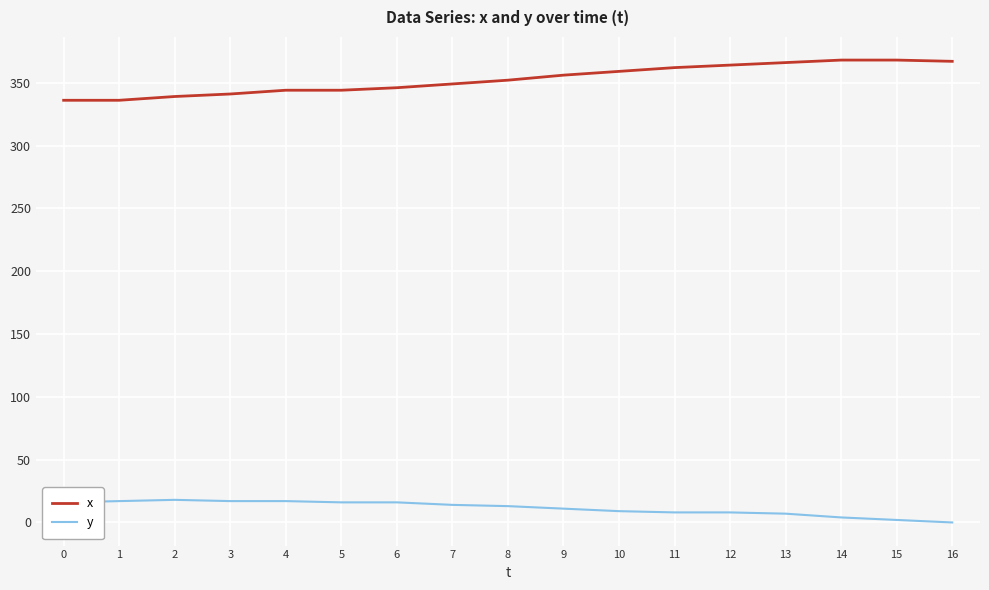

True or false: y and x intersect in this chart.

False